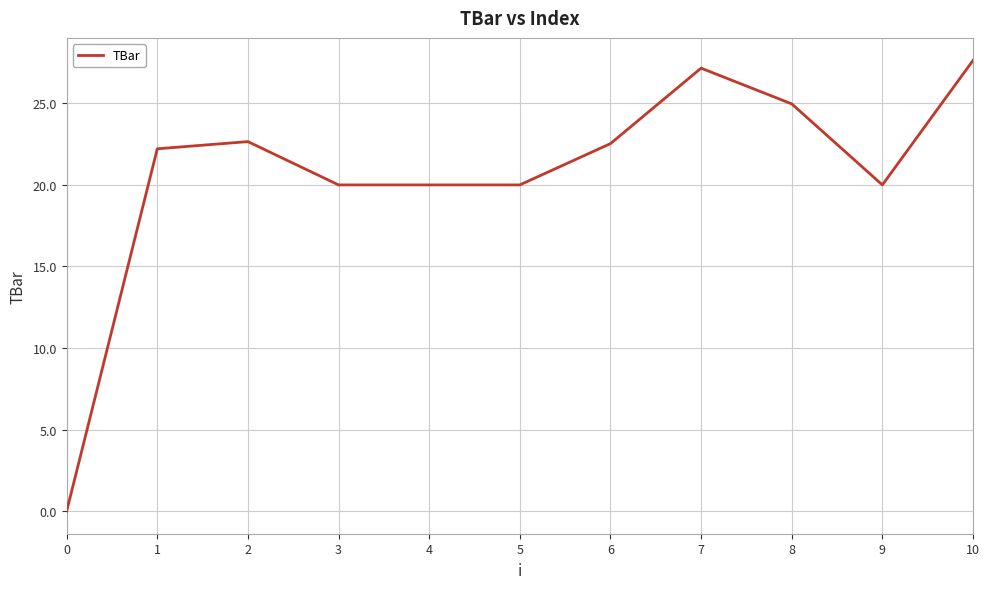

Is it true that the value at 9 is 20.0?

True